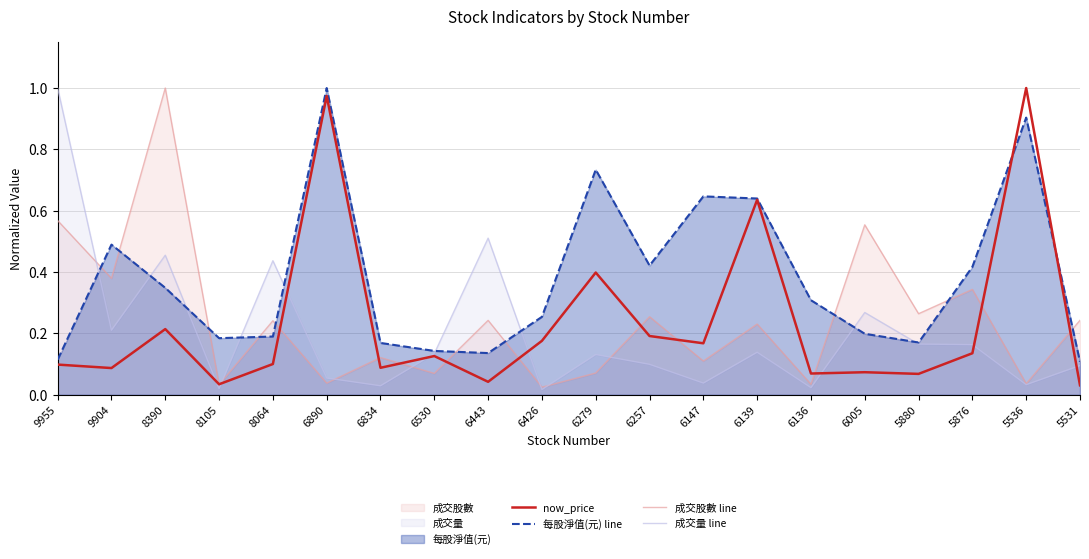

Which series has the largest range (max minus min)?

成交量 line